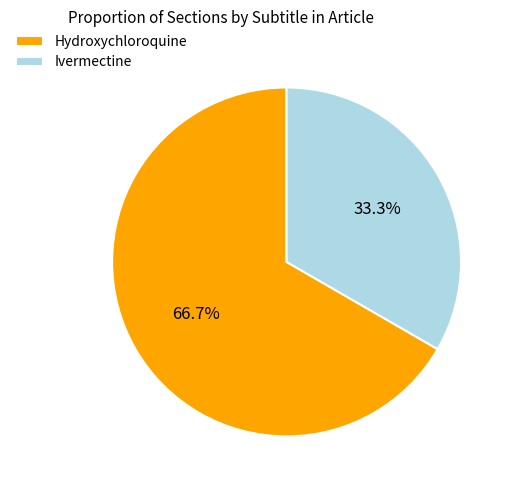

To the nearest percent, what percentage of the pie is Hydroxychloroquine?

67%